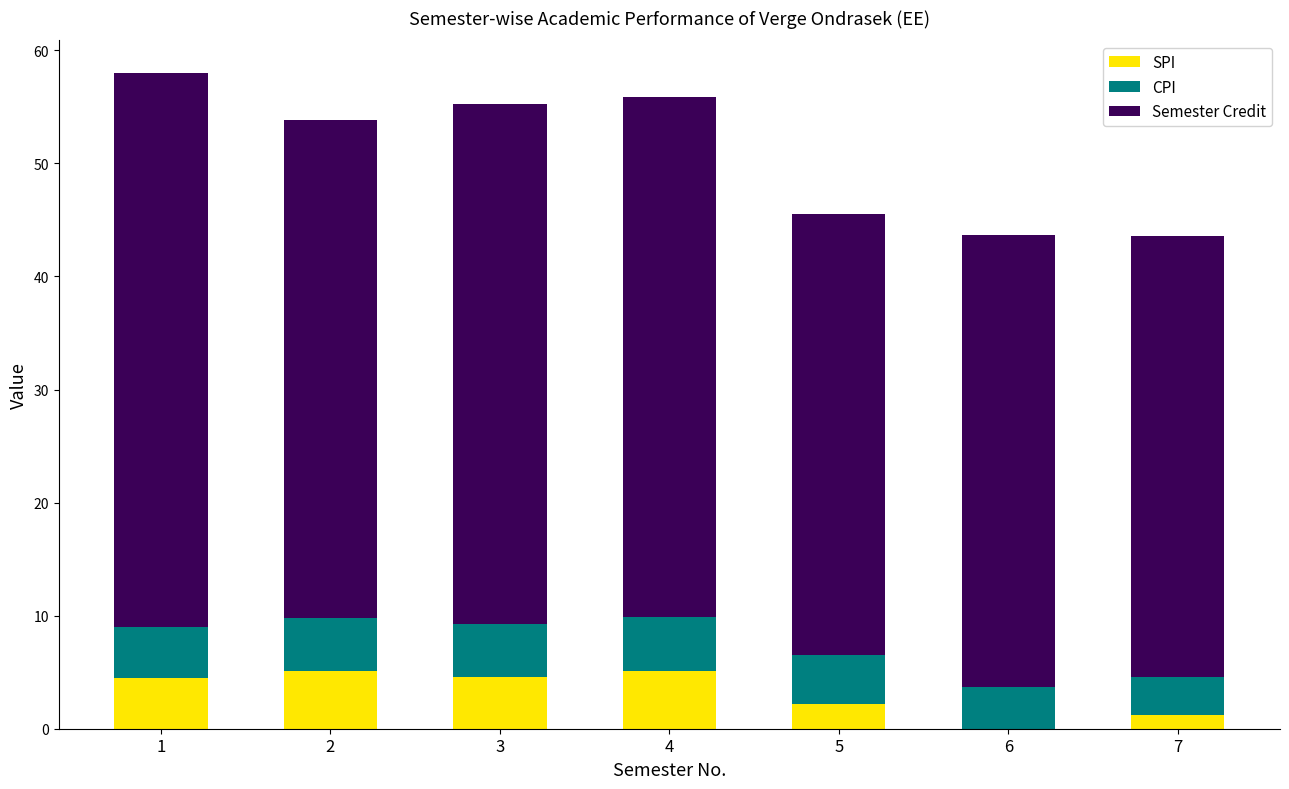

How many positive values does the SPI series have?

6